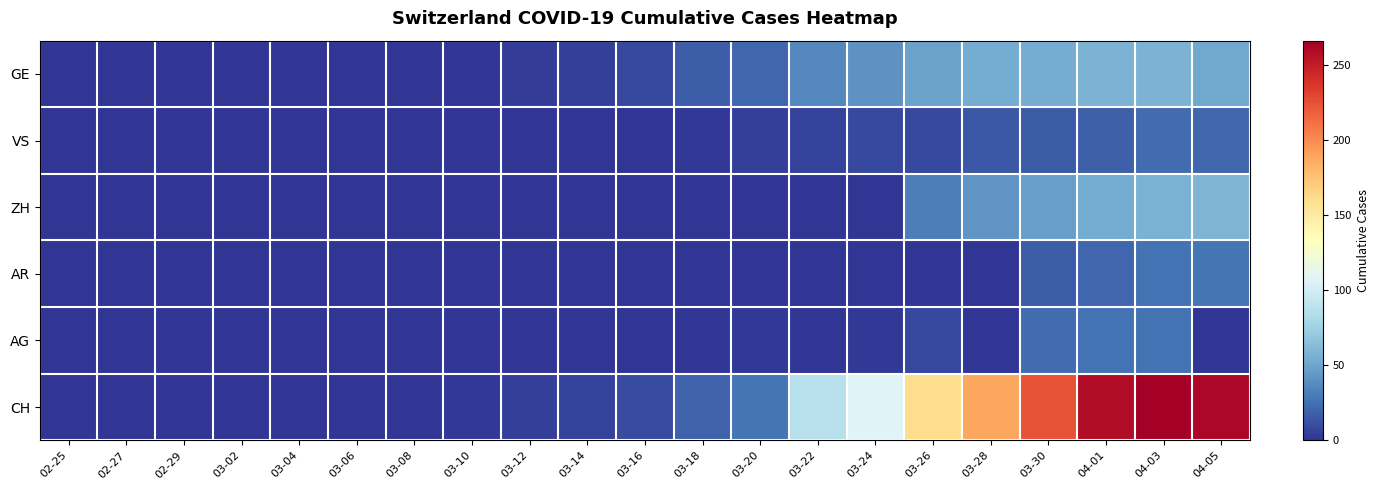

How many data points does each series have?

21